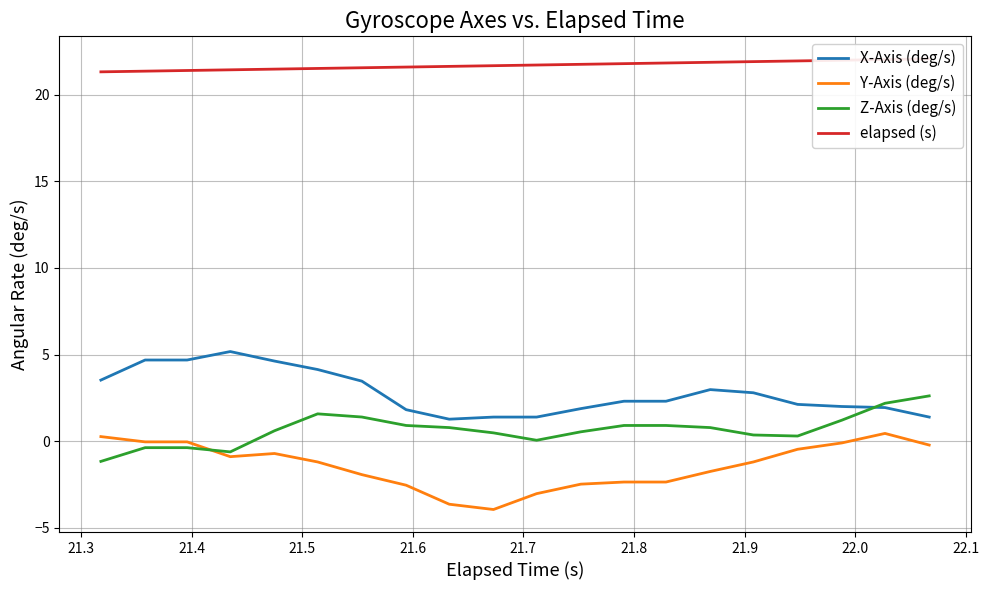

What is the minimum value for Z-Axis (deg/s)?

-1.2